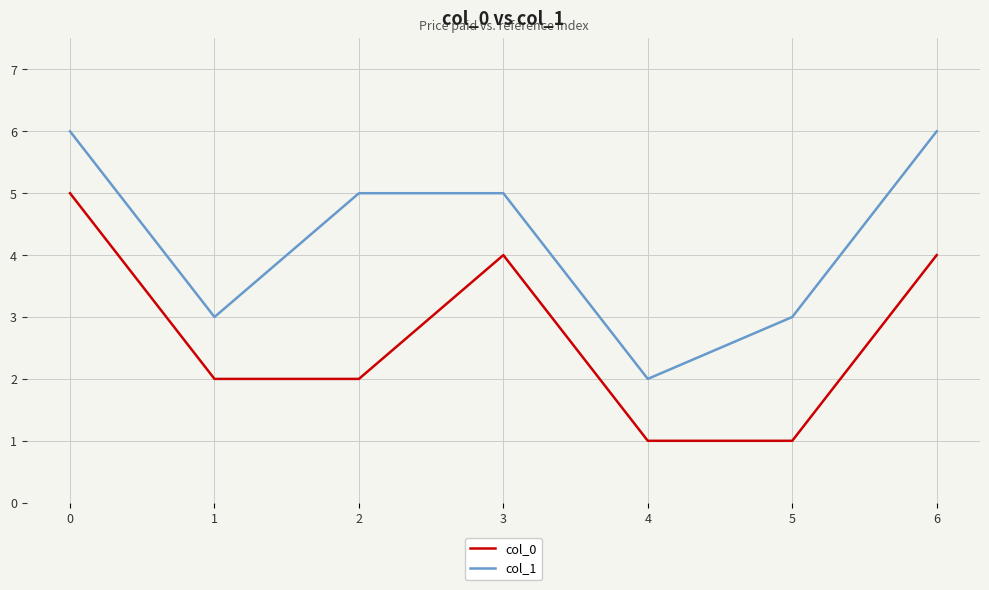

True or false: col_1 has more than 1 points higher than both neighbors.

False